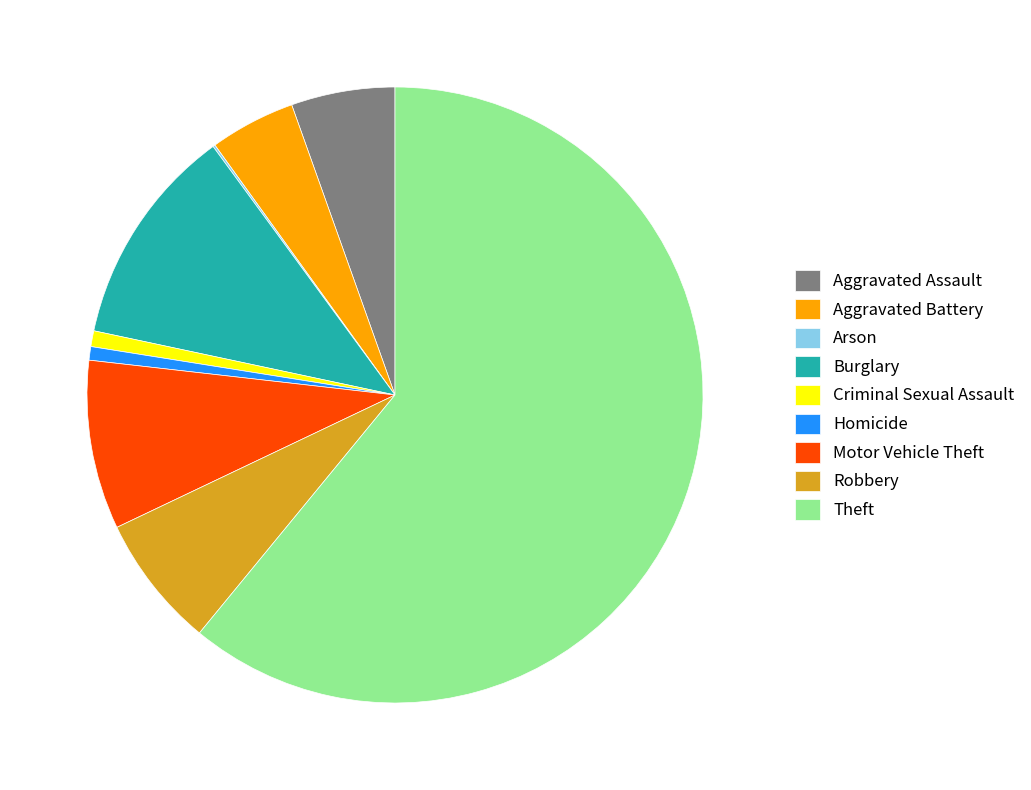

Which category has the biggest portion of the pie?

Theft